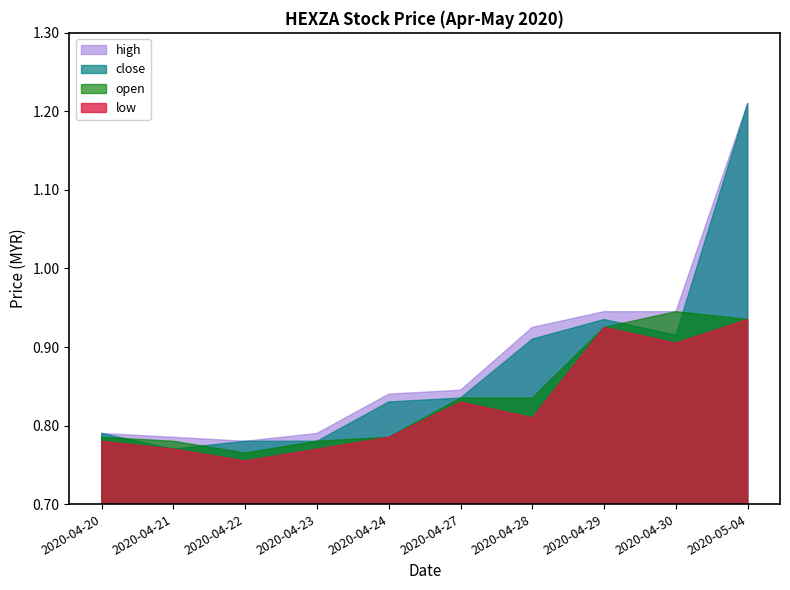

Reading left to right, list all the values displayed in this chart.

high: 0.8	0.8	0.8	0.8	0.8	0.8	0.9	0.9	0.9	1.2
close: 0.8	0.8	0.8	0.8	0.8	0.8	0.9	0.9	0.9	1.2
open: 0.8	0.8	0.8	0.8	0.8	0.8	0.8	0.9	0.9	0.9
low: 0.8	0.8	0.8	0.8	0.8	0.8	0.8	0.9	0.9	0.9